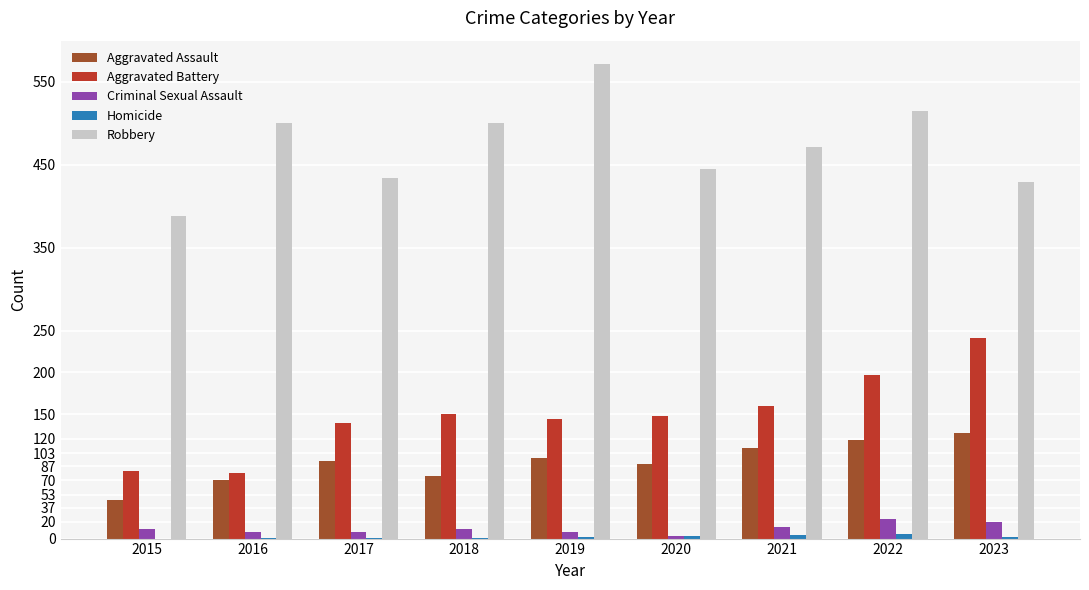

Which series has the largest total across all categories?

Robbery